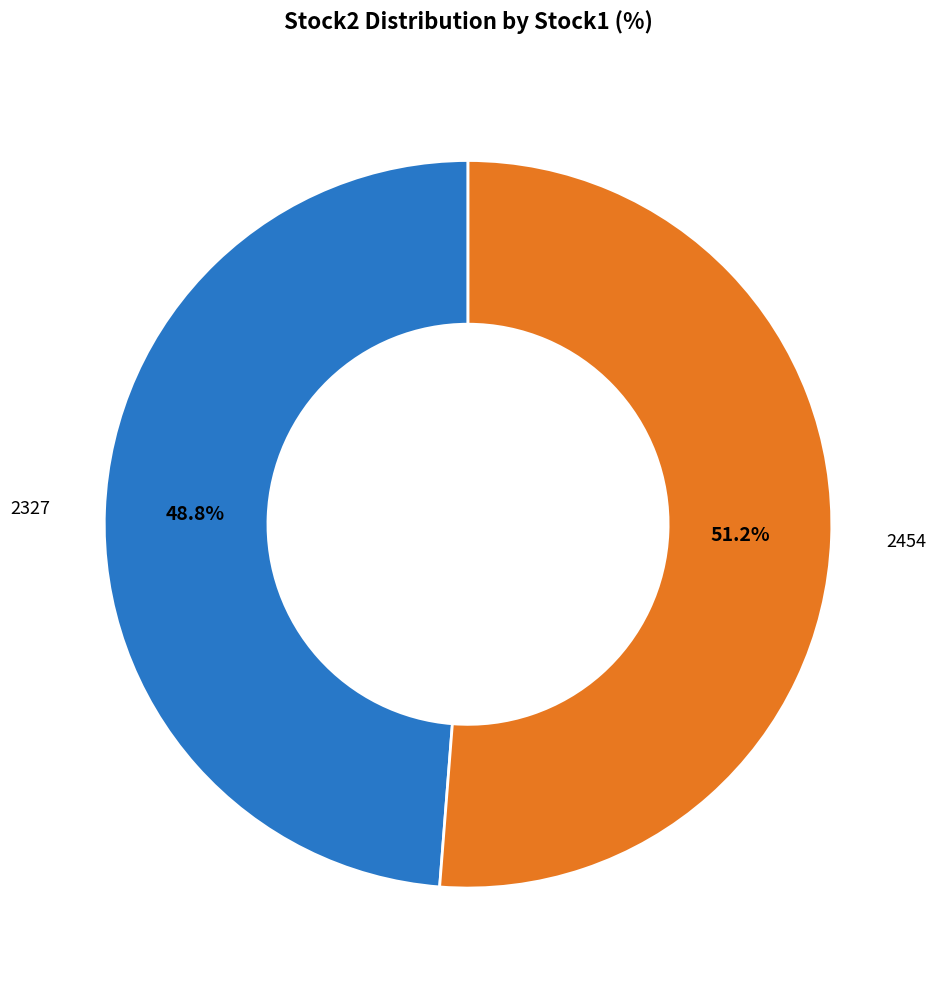

Which category has the smallest portion of the pie?

2327